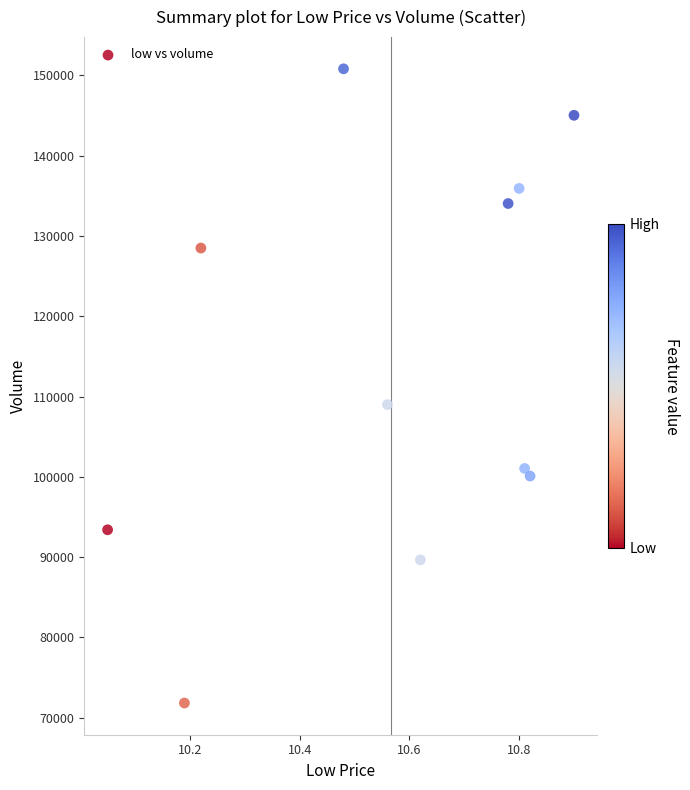

What Y value in the scatter plot is closest to 111331?

109001.1